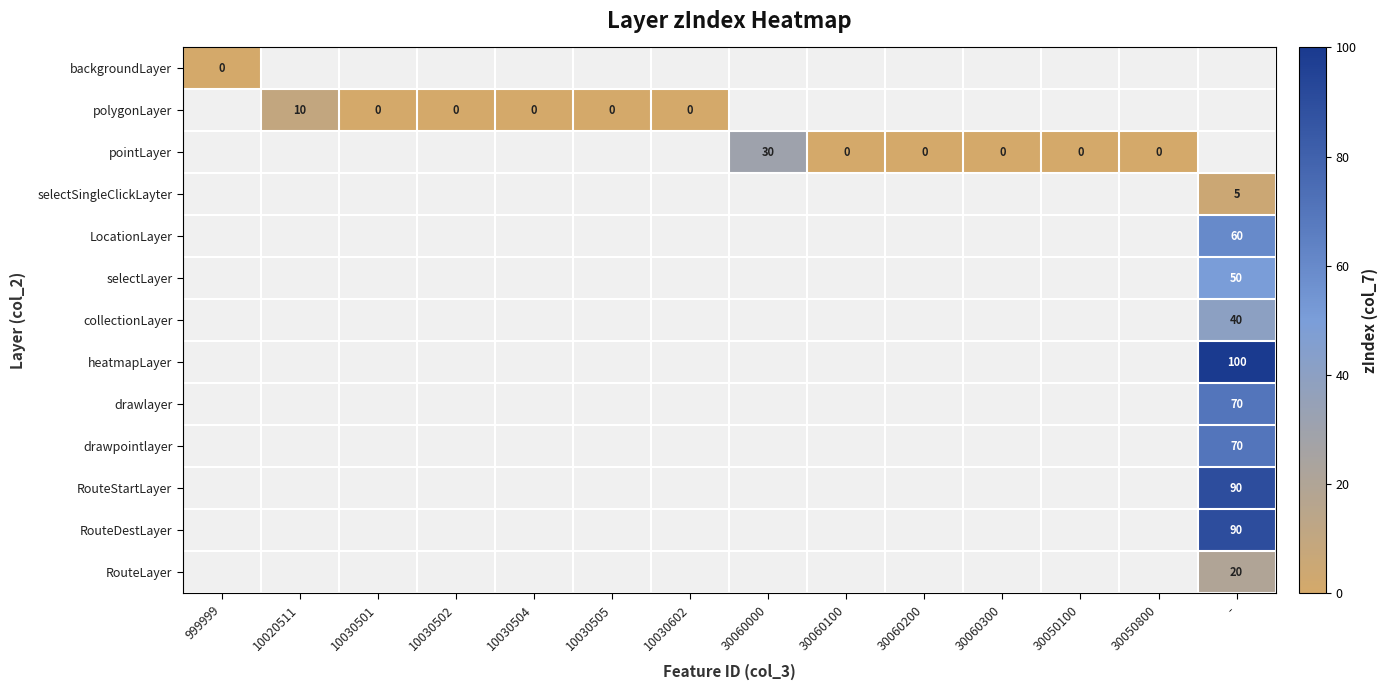

The value of heatmapLayer at - is 100. True or false?

True